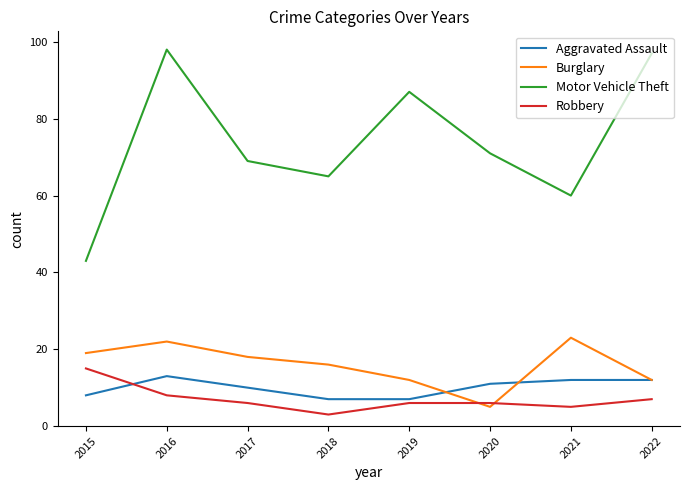

True or false: Motor Vehicle Theft and Robbery intersect in this chart.

False